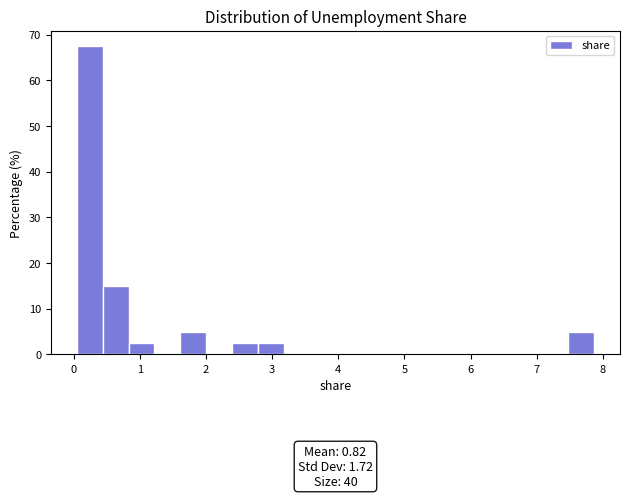

Read against the x-axis, roughly where is the centre of the tallest bar?

0.2